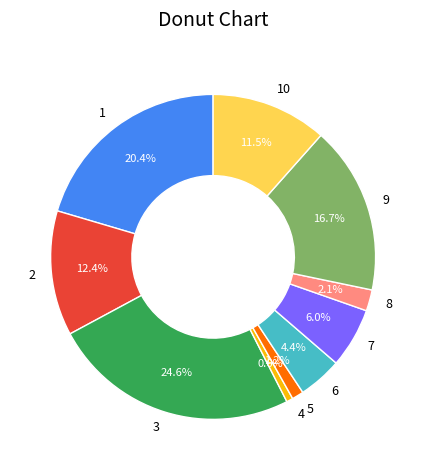

What is the largest slice in the pie chart?

3